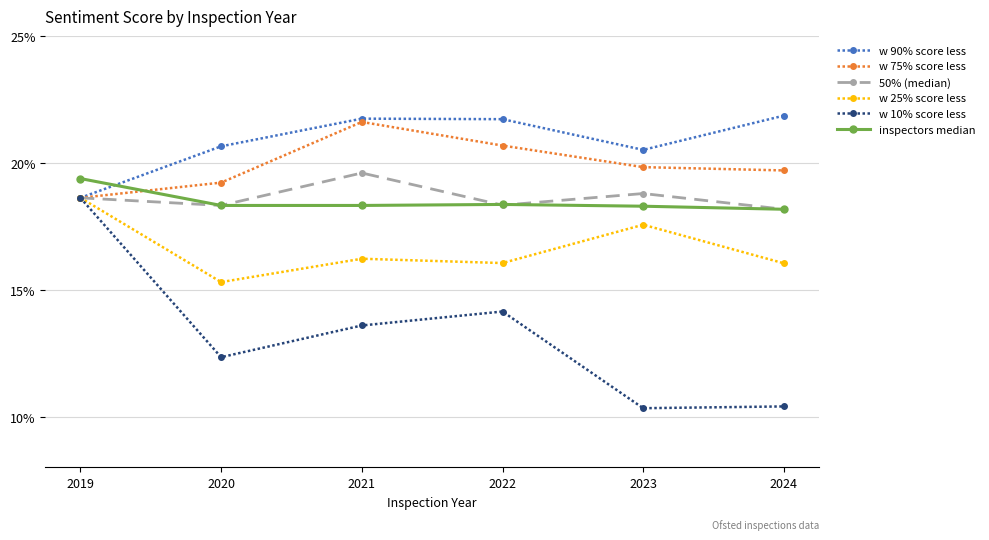

At how many categories does at least one series exceed 0?

6